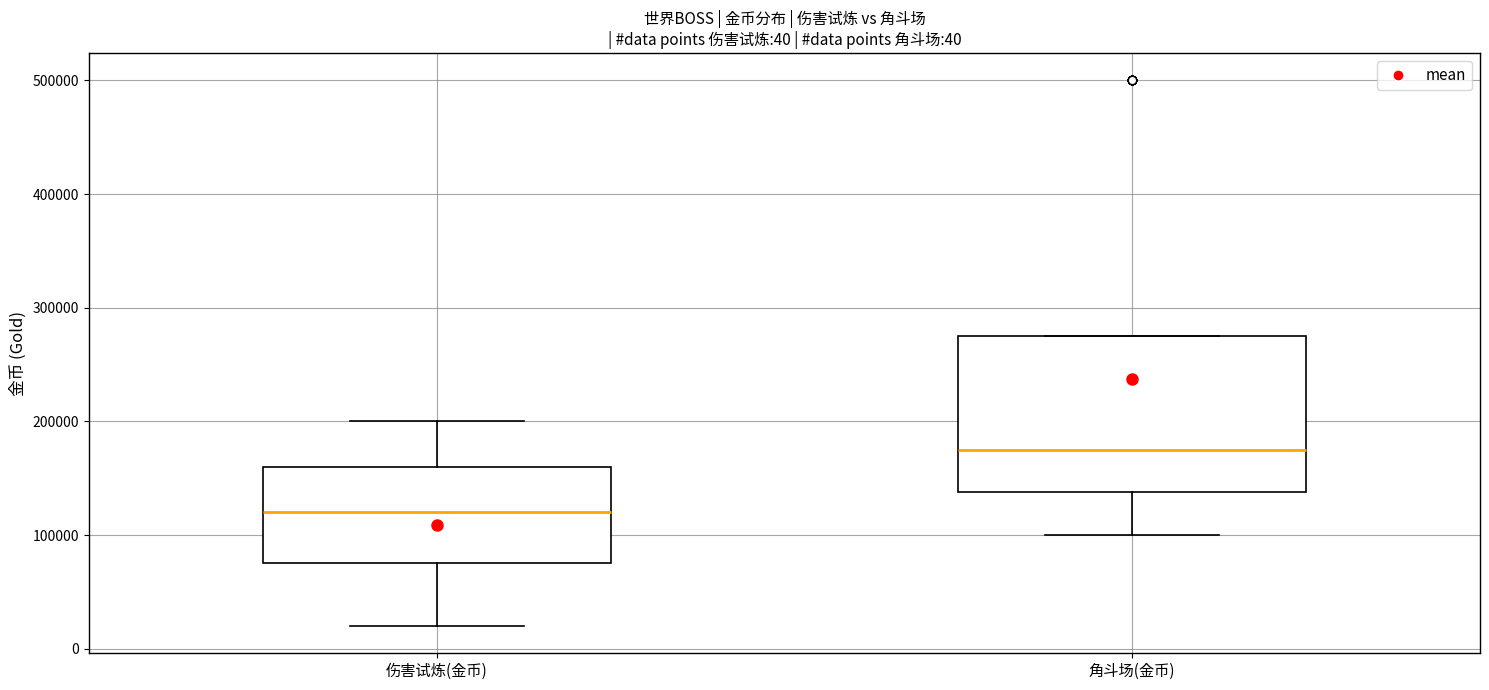

Which box is the tallest, from its lower edge to its upper edge?

角斗场(金币)